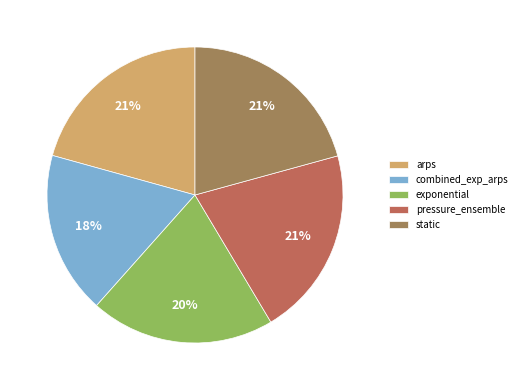

Is it true that exponential is 26% of the pie?

False